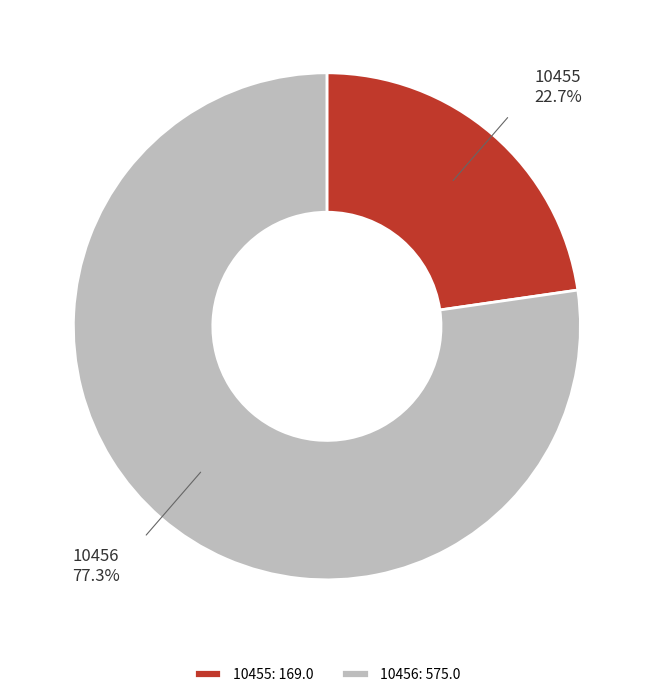

To the nearest percent, what portion does 10455 represent?

23%